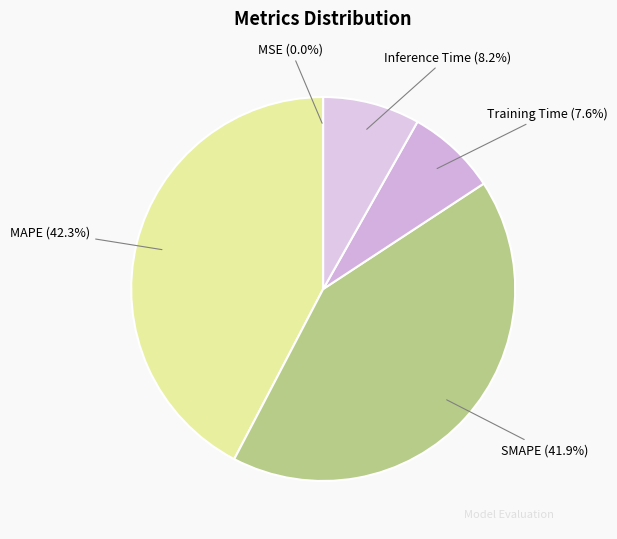

Between SMAPE and Training Time, which is larger?

SMAPE